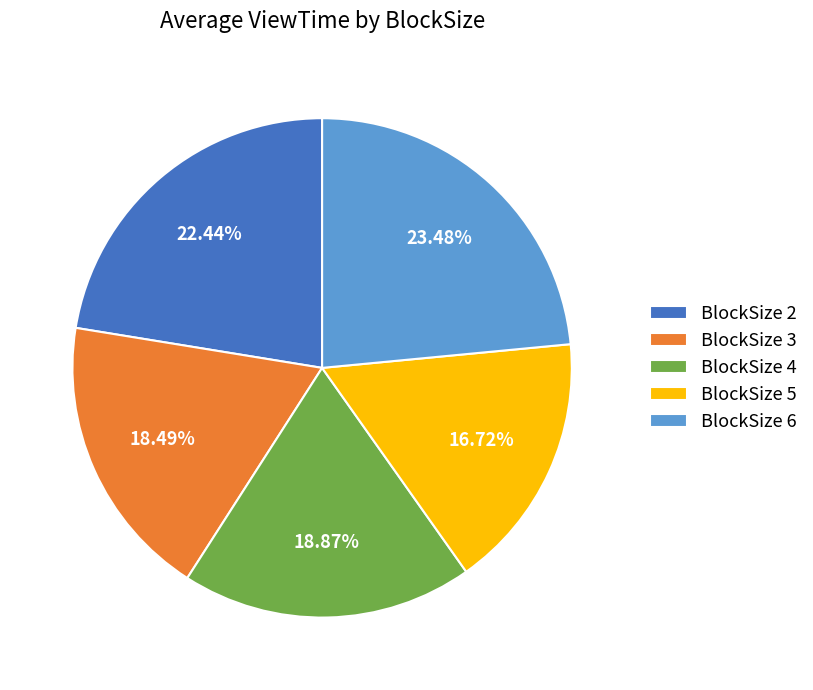

Does BlockSize 5 account for over 50% of the chart?

No